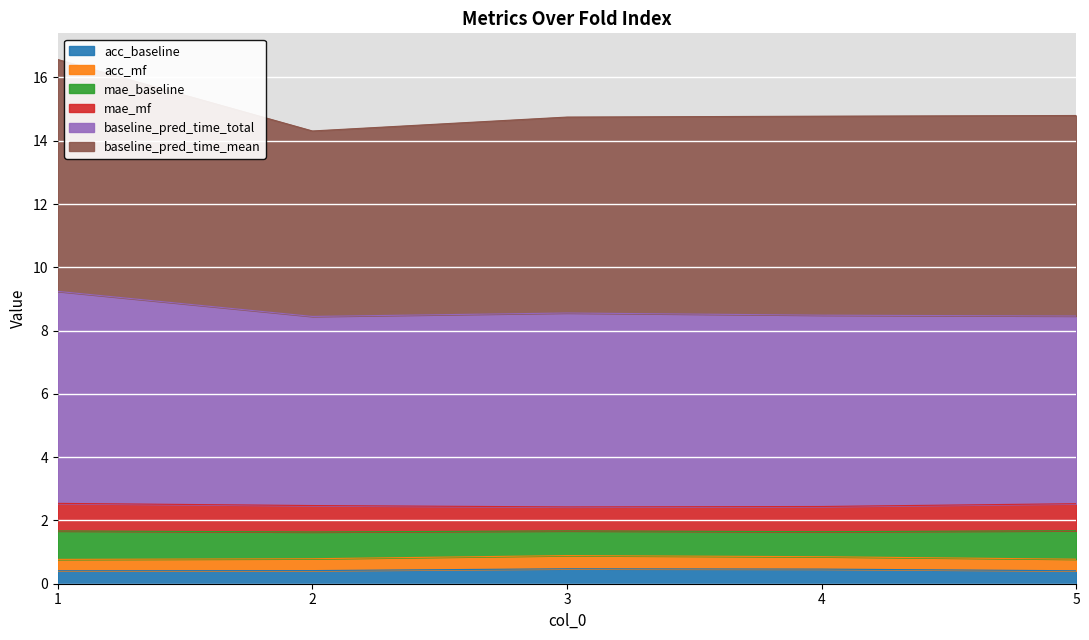

What are all the series names shown in the legend?

acc_baseline, acc_mf, mae_baseline, mae_mf, baseline_pred_time_total, baseline_pred_time_mean